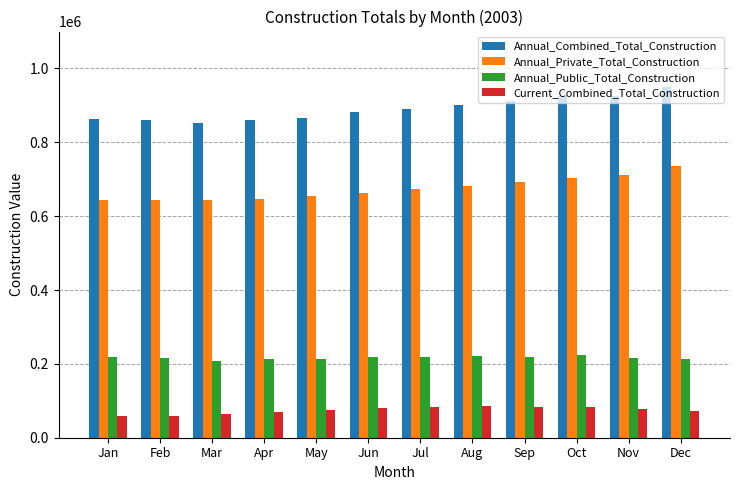

How many bars are there in total?

48